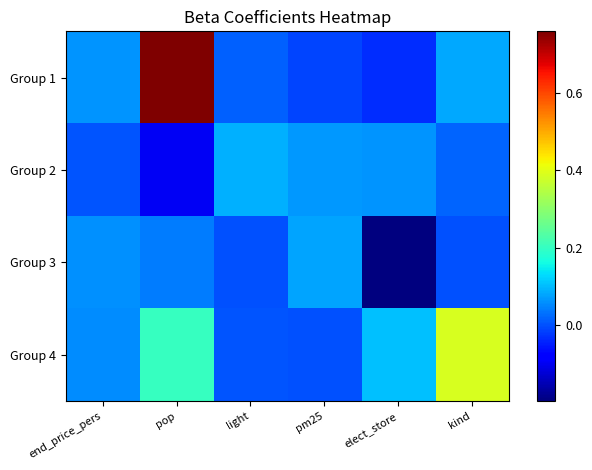

Count the number of data series in this chart.

4